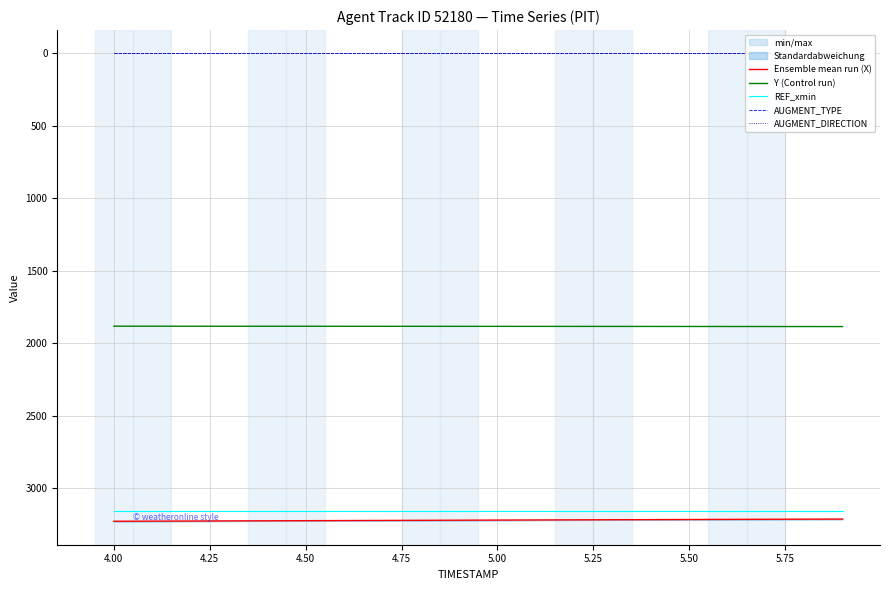

At how many categories does at least one series exceed 709?

20